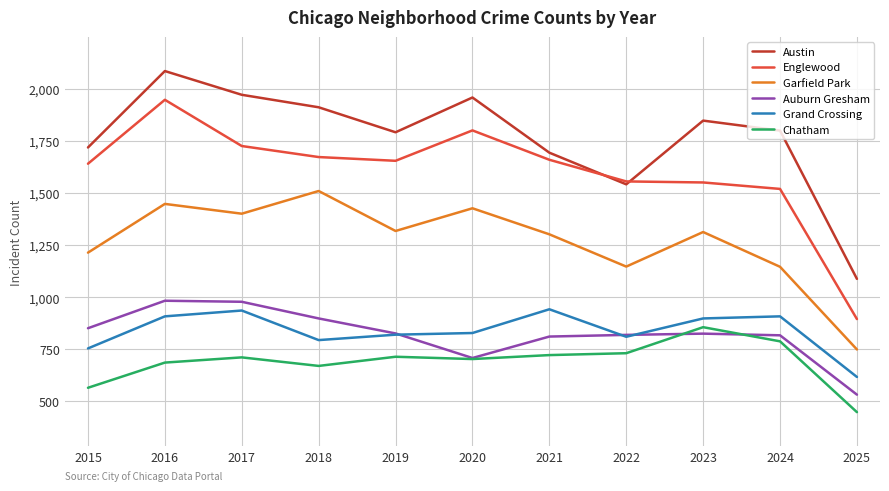

What is the spread (max minus min) of values at 2017?

1261